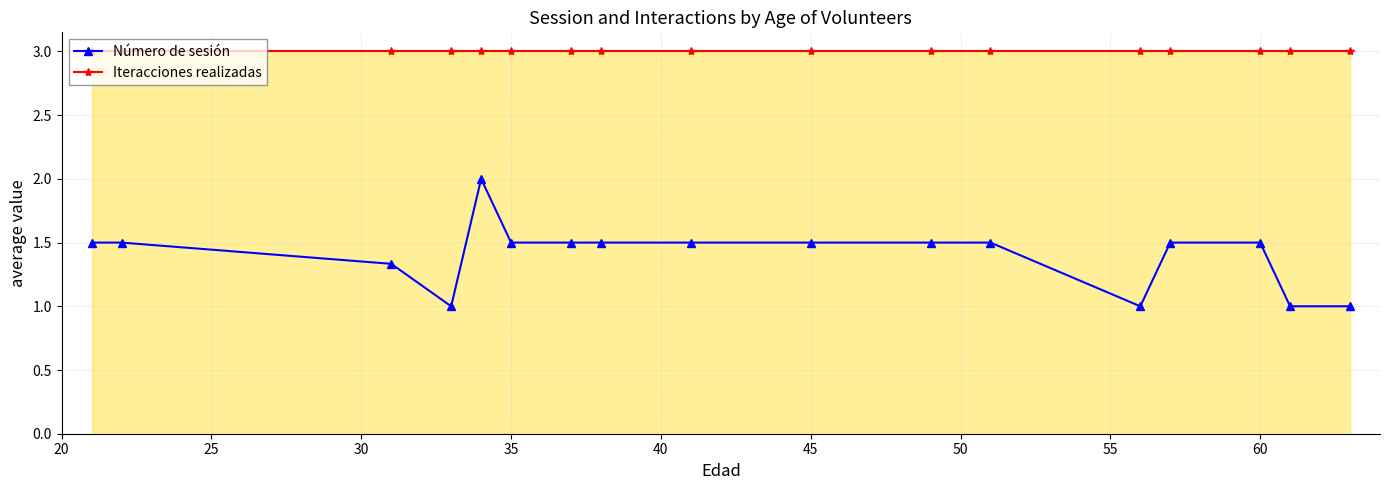

How many lines are shown in the chart?

2